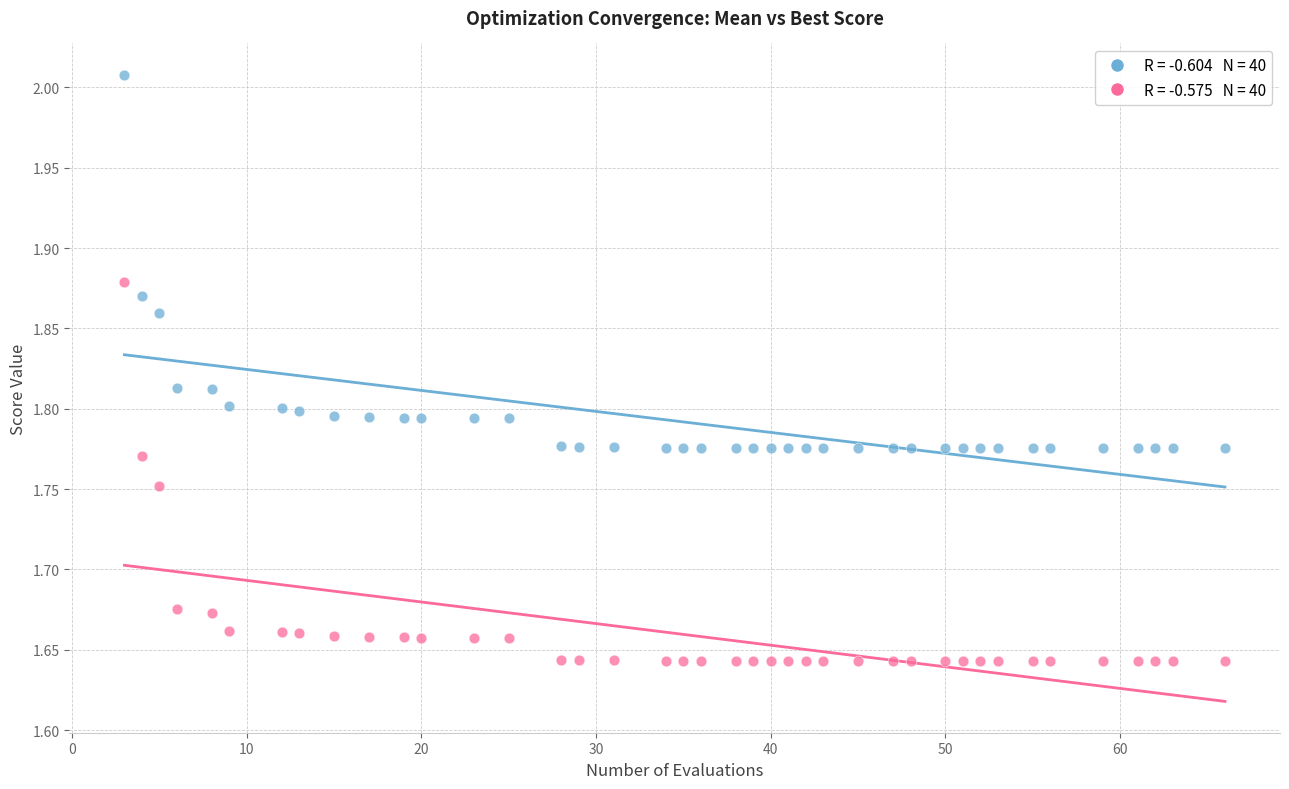

Across all data points, what is the range of X values (max minus min)?

63.0